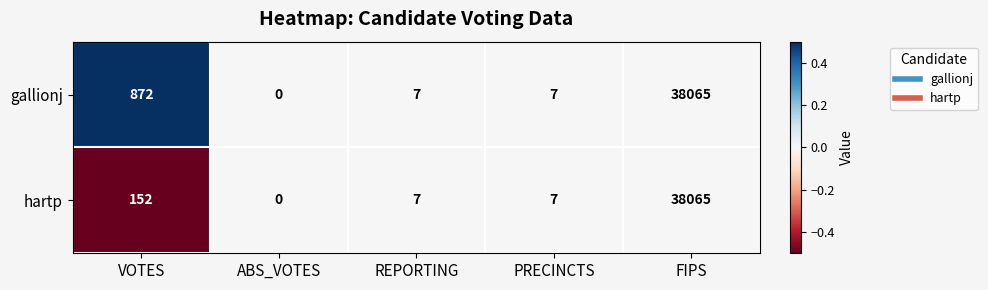

Reading left to right, what are all the values shown in this chart?

gallionj: 872	0	7	7	38065
hartp: 152	0	7	7	38065